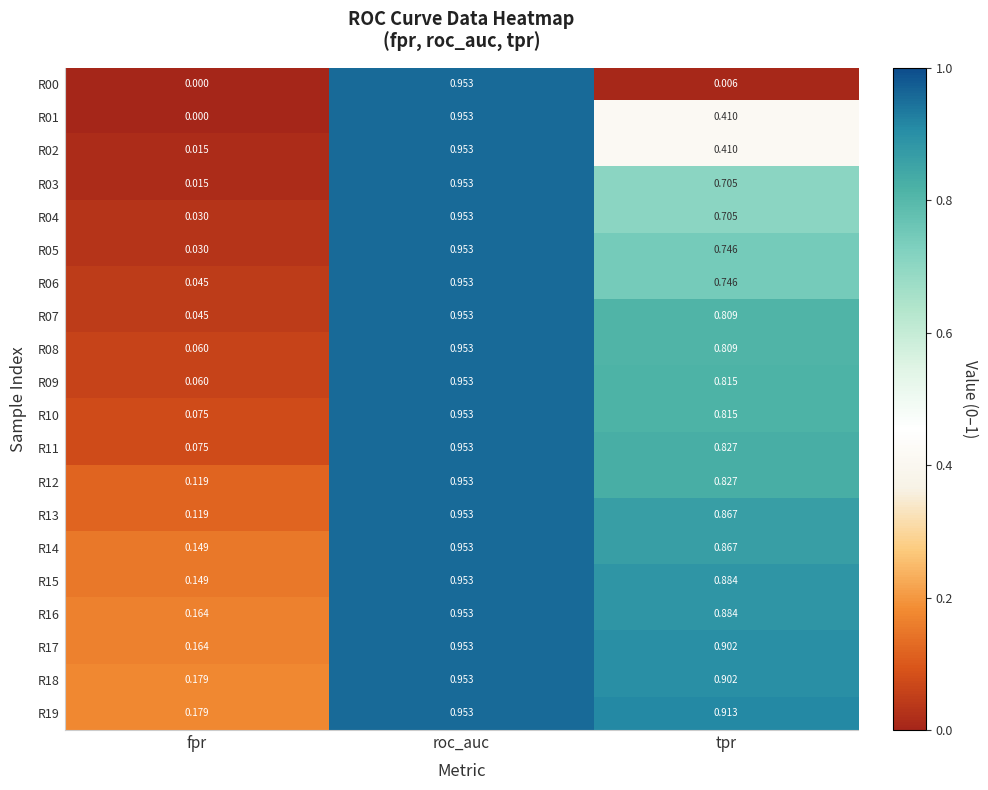

At which category is the sum across all series the highest?

roc_auc